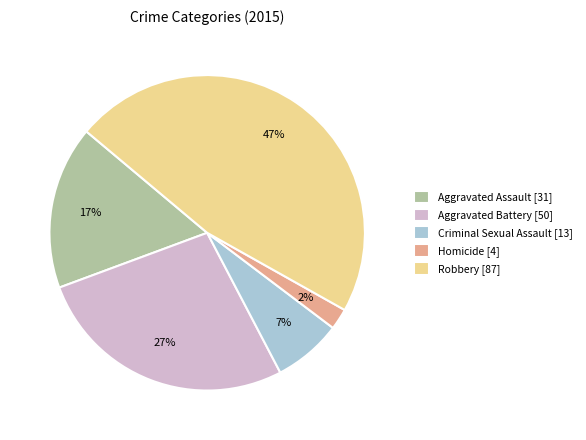

The Homicide slice represents 16% of the pie. True or false?

False